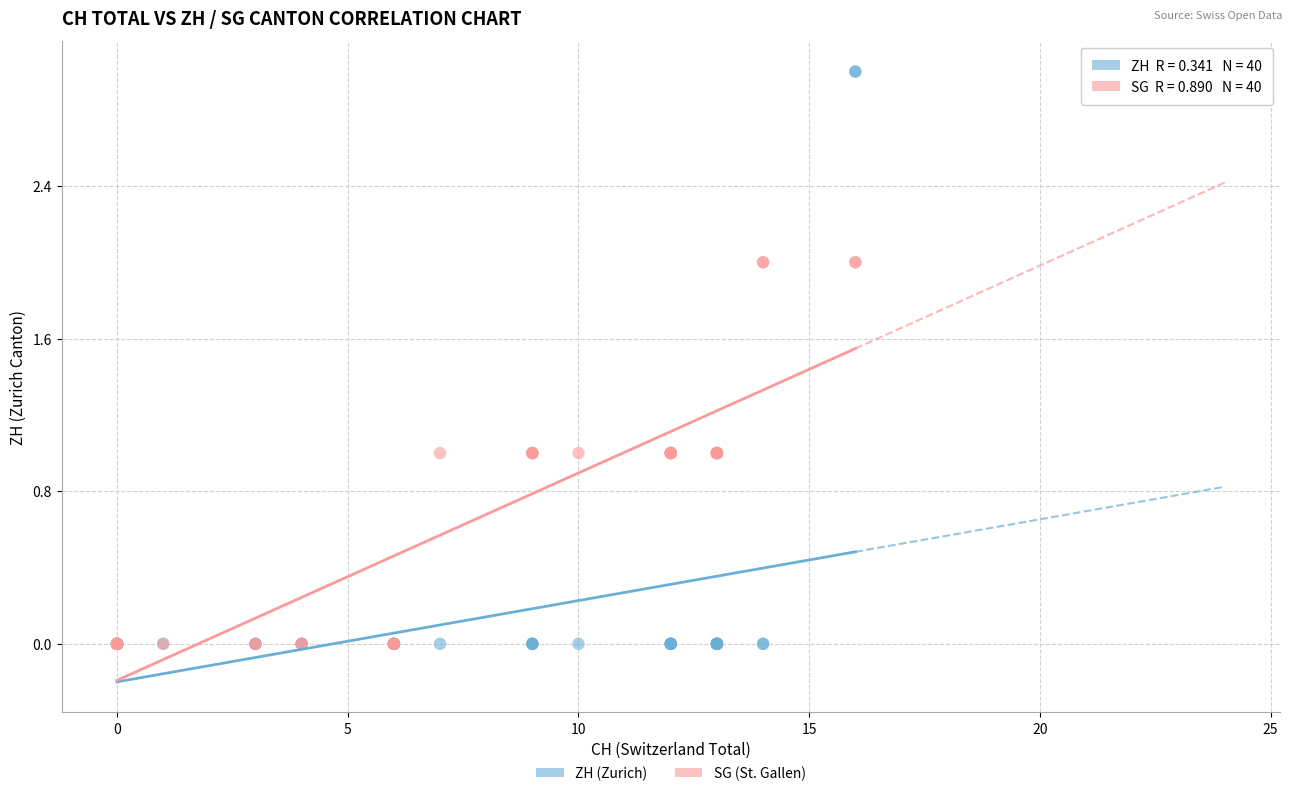

What are all the series names shown in the legend?

ZH (Zurich), SG (St. Gallen)